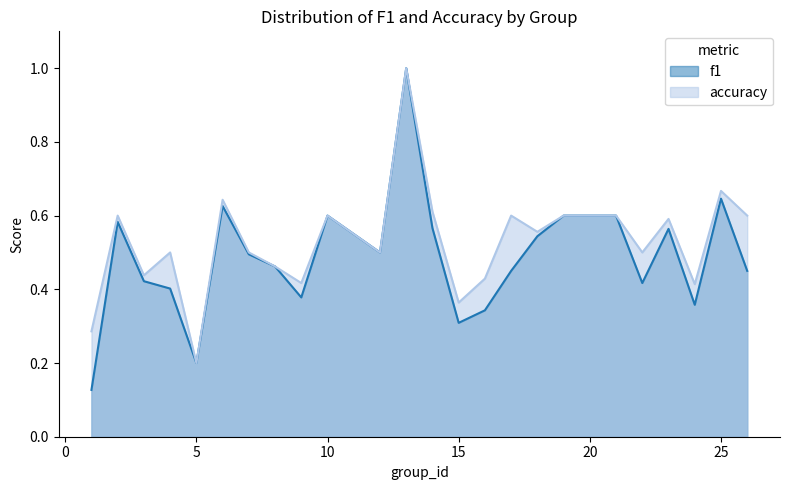

What is the smallest value displayed?

0.1